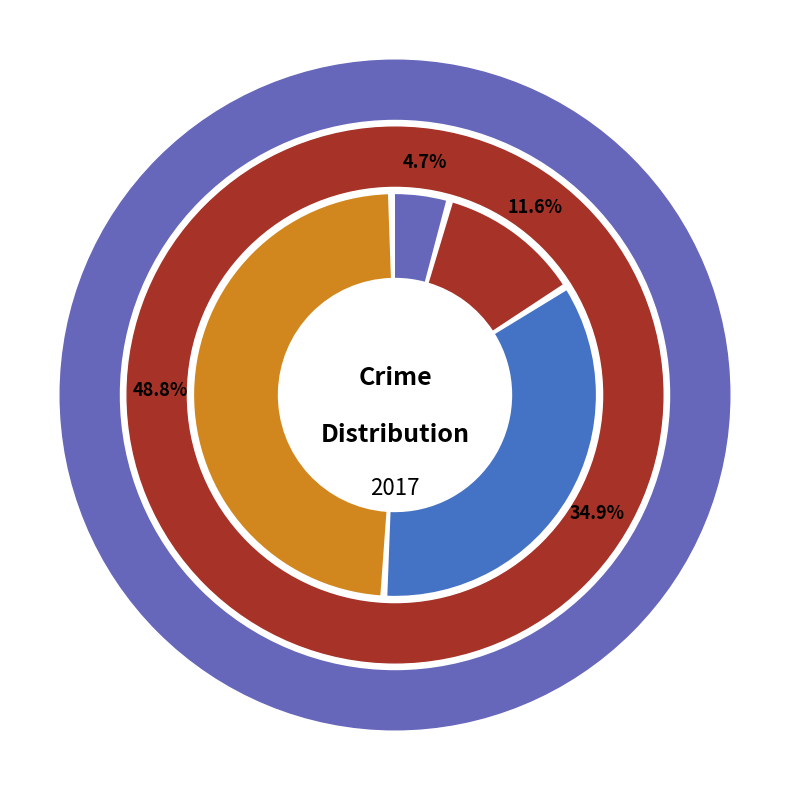

True or false: Aggravated Assault accounts for 5% of the total.

True